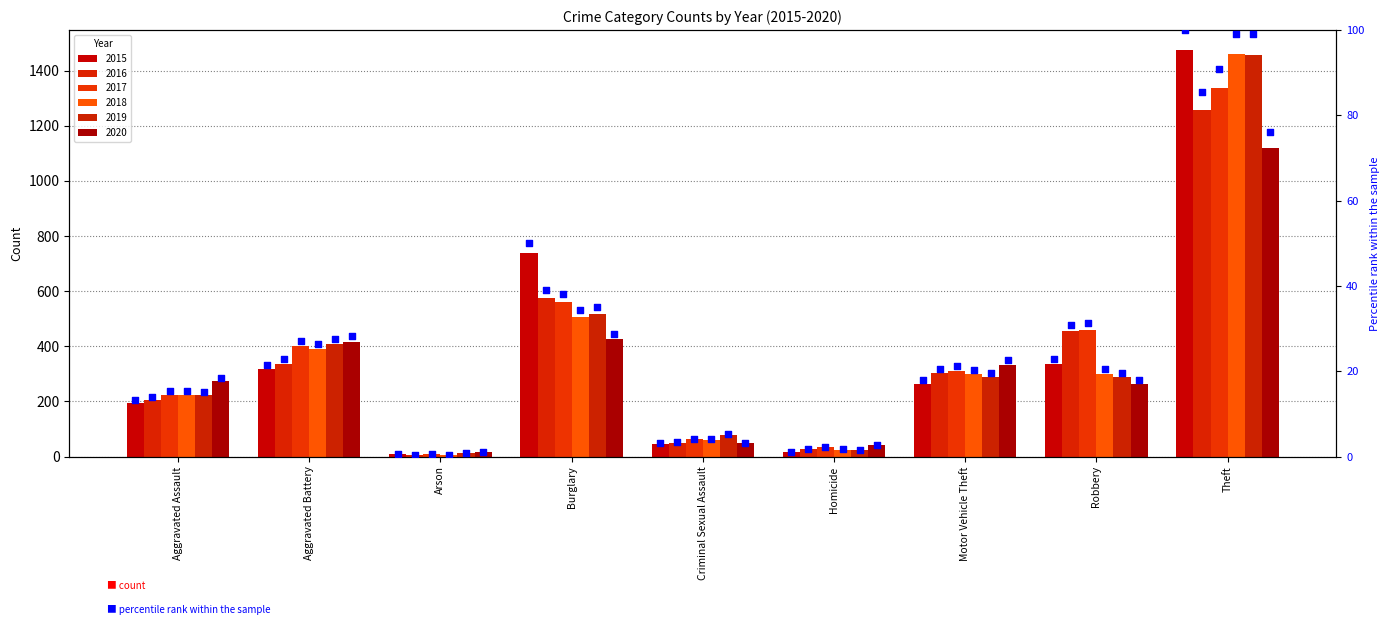

What is the ratio of the value at Arson to the value at Criminal Sexual Assault?

0.2